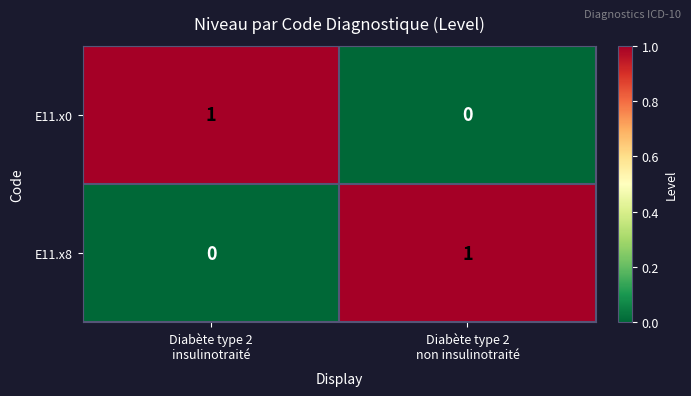

Reading left to right, extract all data points from this chart.

E11.x0: 1	0
E11.x8: 0	1